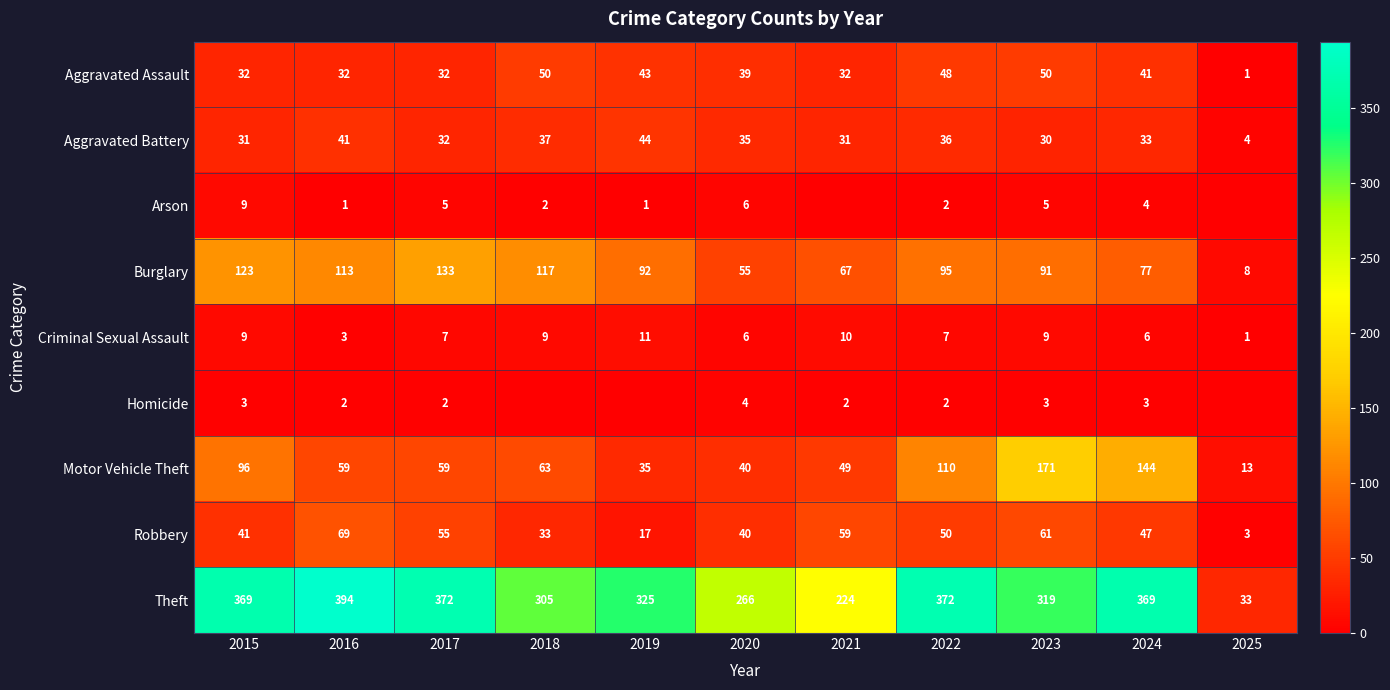

What is the approximate value of Theft at 2021, to the nearest 5?

225